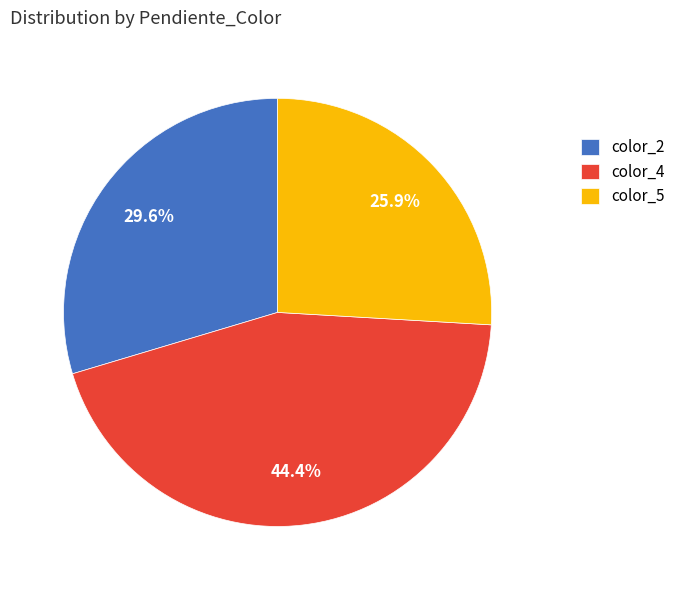

How many slices are in this pie chart?

3